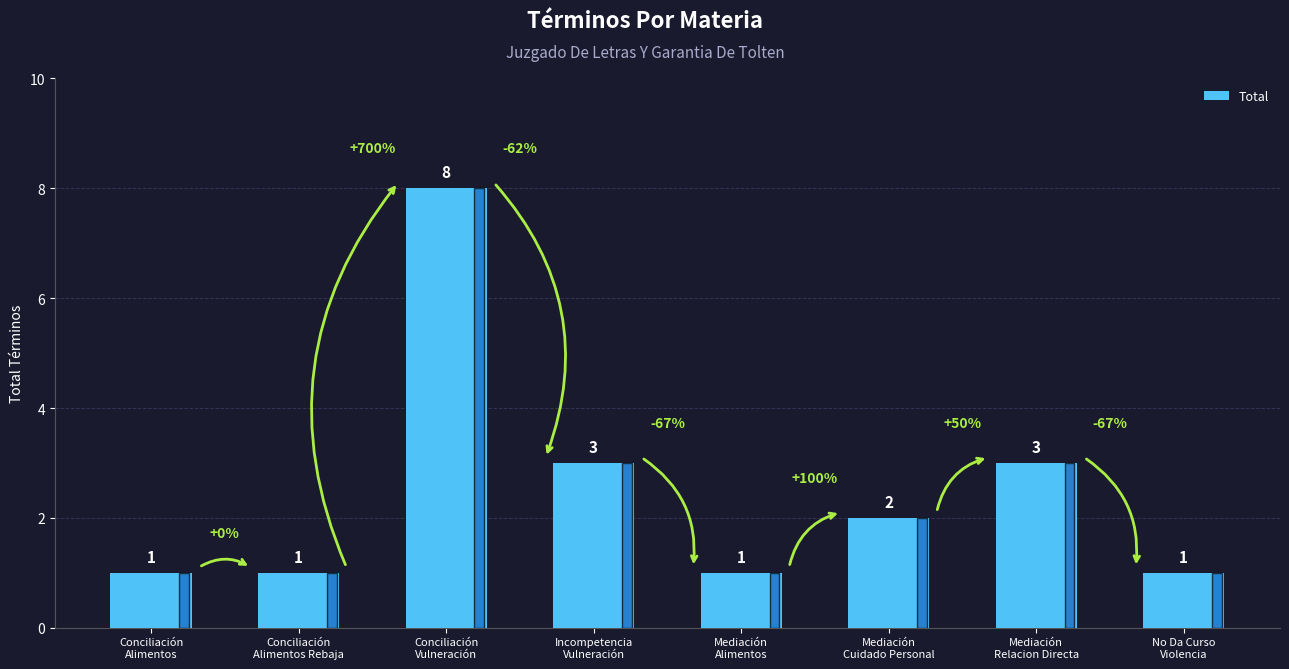

Which label corresponds to the largest value in the chart?

Conciliación
Vulneración